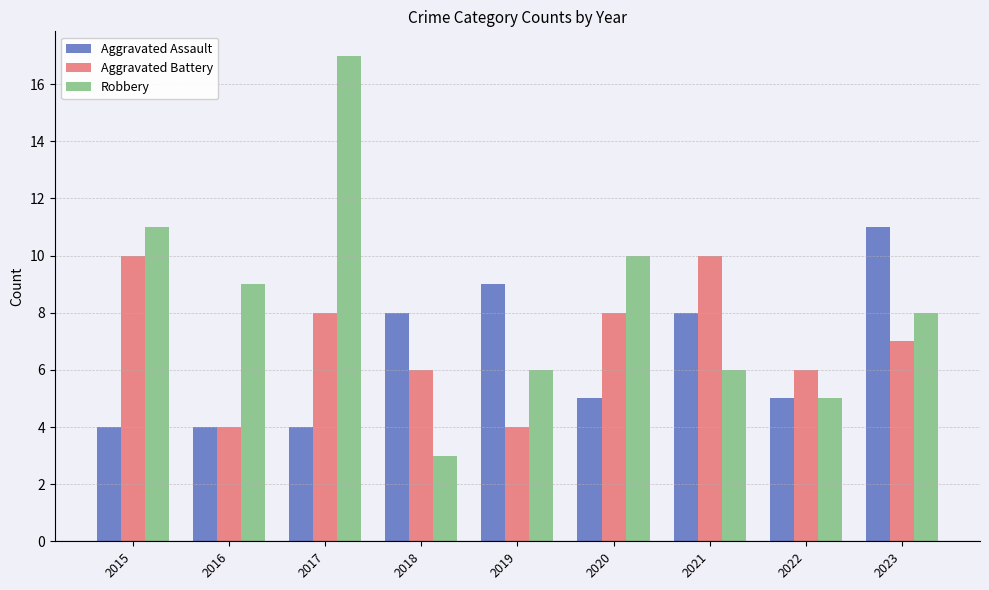

What is the sum of the Aggravated Battery values at 2016 and 2017?

12